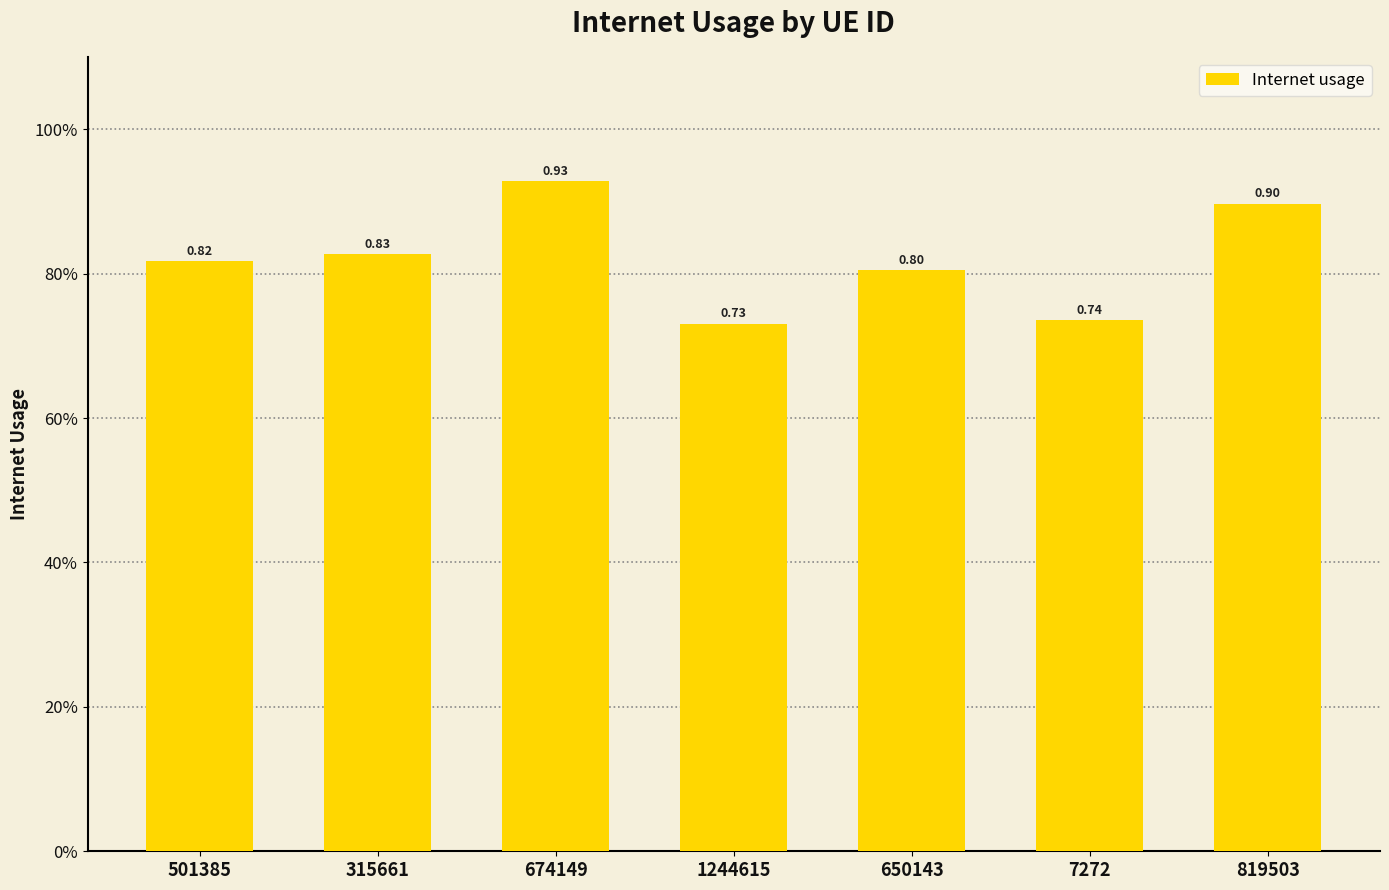

Are the bars horizontal?

No